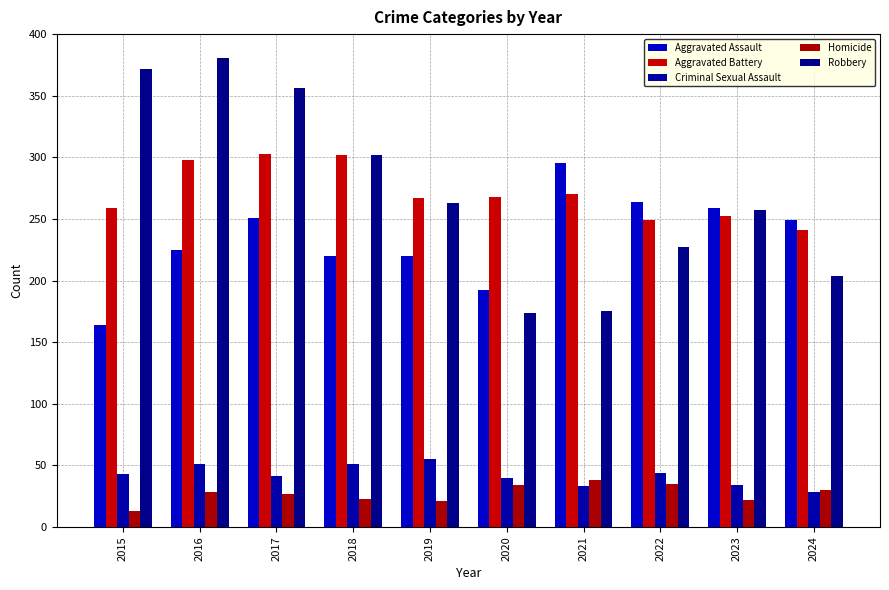

Which series has the largest range (max minus min)?

Robbery